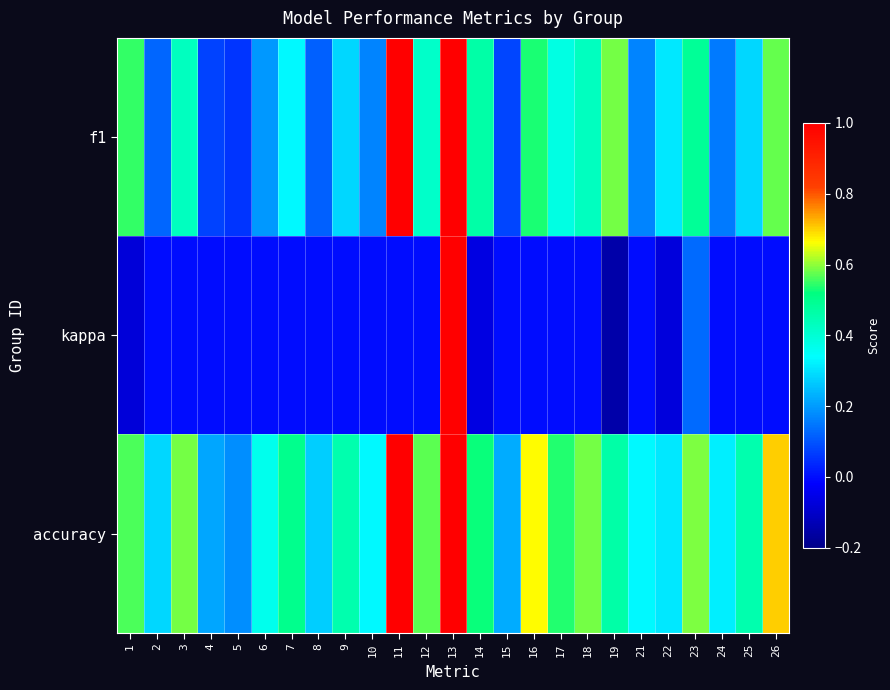

Reading right to left, what are all the values shown in this chart?

f1: 26=0.6	25=0.3	24=0.2	23=0.5	22=0.3	21=0.2	19=0.6	18=0.4	17=0.4	16=0.5	15=0.1	14=0.5	13=1.0	12=0.4	11=1.0	10=0.2	9=0.3	8=0.1	7=0.3	6=0.2	5=0.1	4=0.1	3=0.4	2=0.1	1=0.5
kappa: 26=0.0	25=0.0	24=0.0	23=0.1	22=-0.1	21=0.0	19=-0.2	18=0.0	17=0.0	16=0.0	15=0.0	14=-0.1	13=1.0	12=0.0	11=0.0	10=0.0	9=0.0	8=0.0	7=0.0	6=0.0	5=0.0	4=0.0	3=0.0	2=0.0	1=-0.1
accuracy: 26=0.7	25=0.5	24=0.3	23=0.6	22=0.3	21=0.3	19=0.5	18=0.6	17=0.5	16=0.7	15=0.2	14=0.5	13=1.0	12=0.6	11=1.0	10=0.3	9=0.5	8=0.3	7=0.5	6=0.4	5=0.2	4=0.2	3=0.6	2=0.3	1=0.6